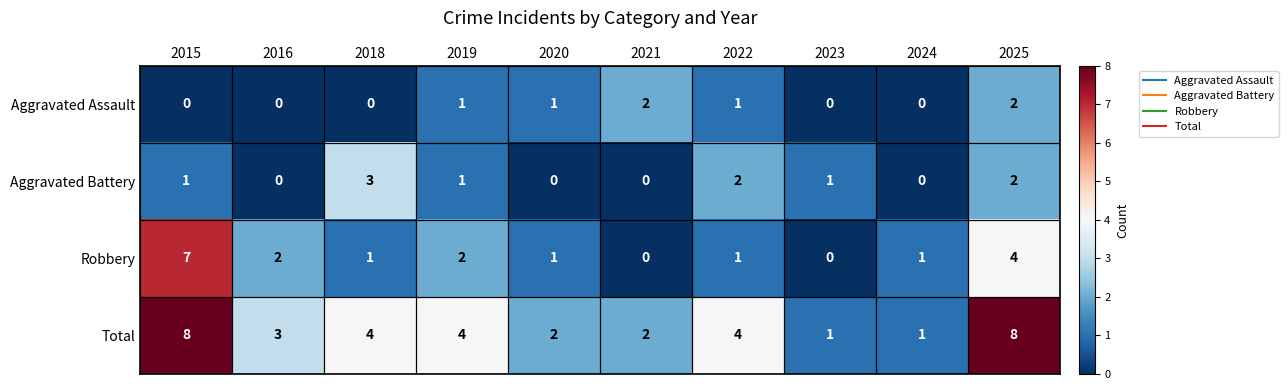

How many Total values are between 2 and 4?

6